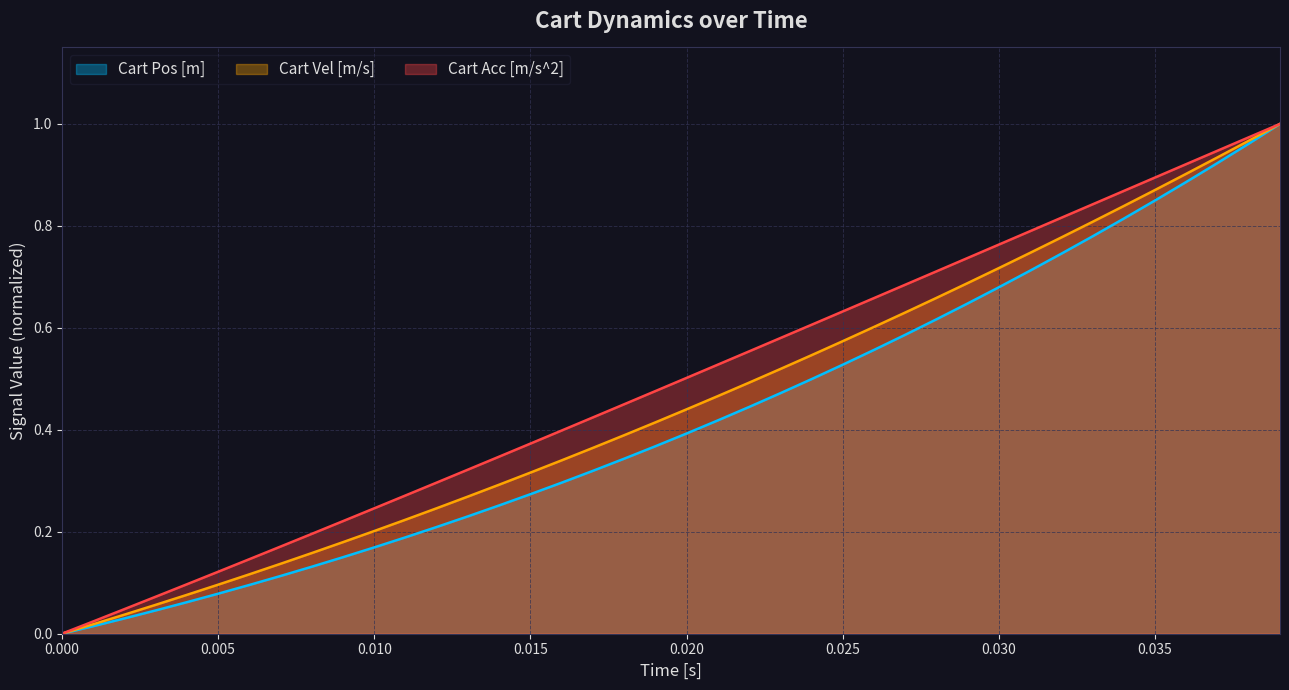

How many lines are shown in the chart?

3